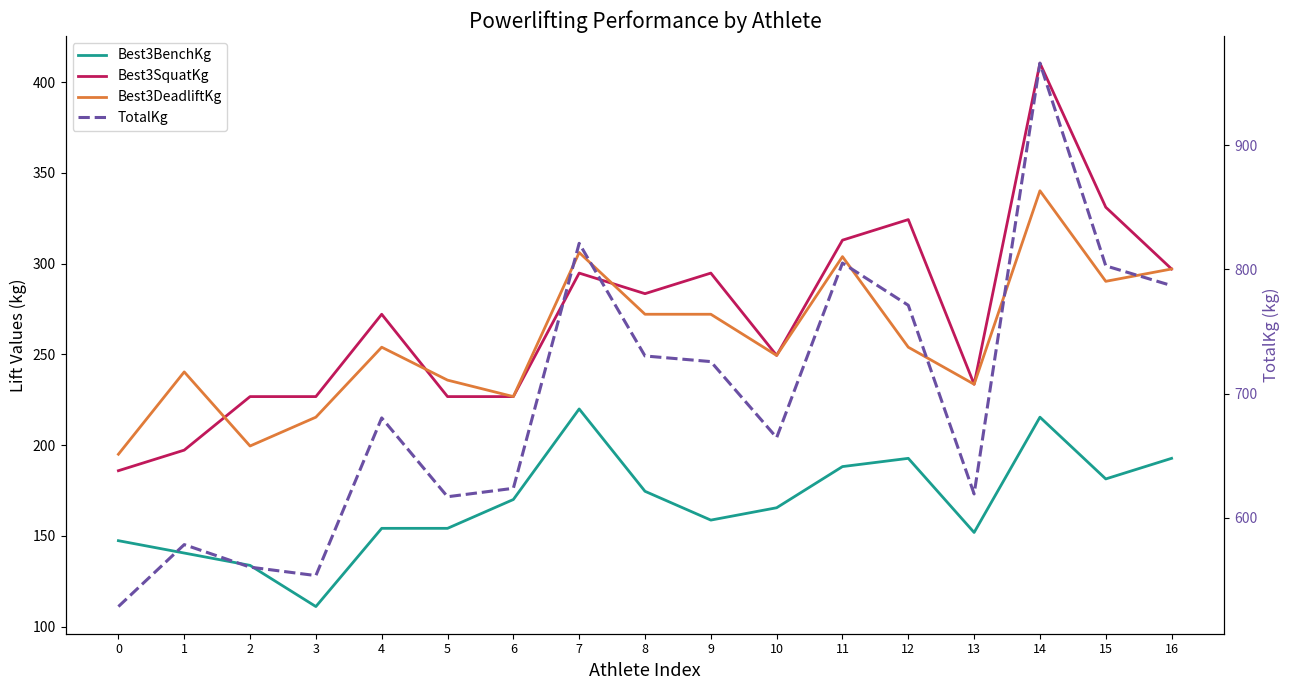

What are all the series names shown in the legend?

Best3BenchKg, Best3SquatKg, Best3DeadliftKg, TotalKg